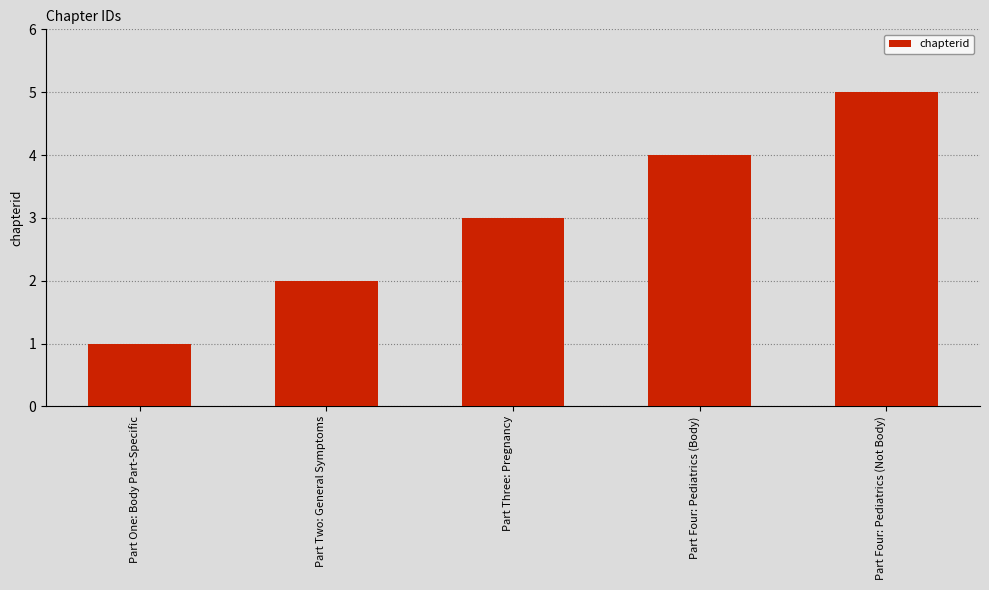

What is the maximum value shown in the chart?

5